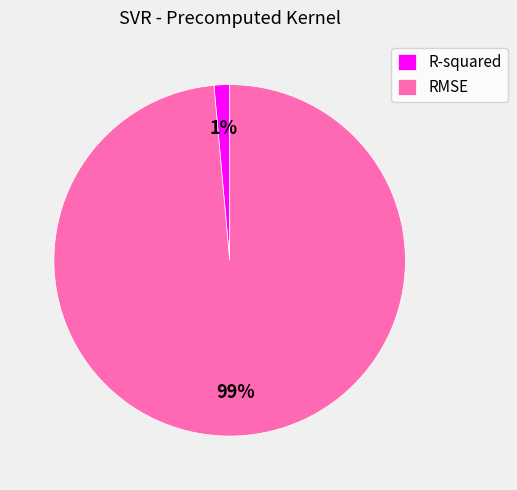

Rank the categories by value from lowest to highest.

R-squared, RMSE